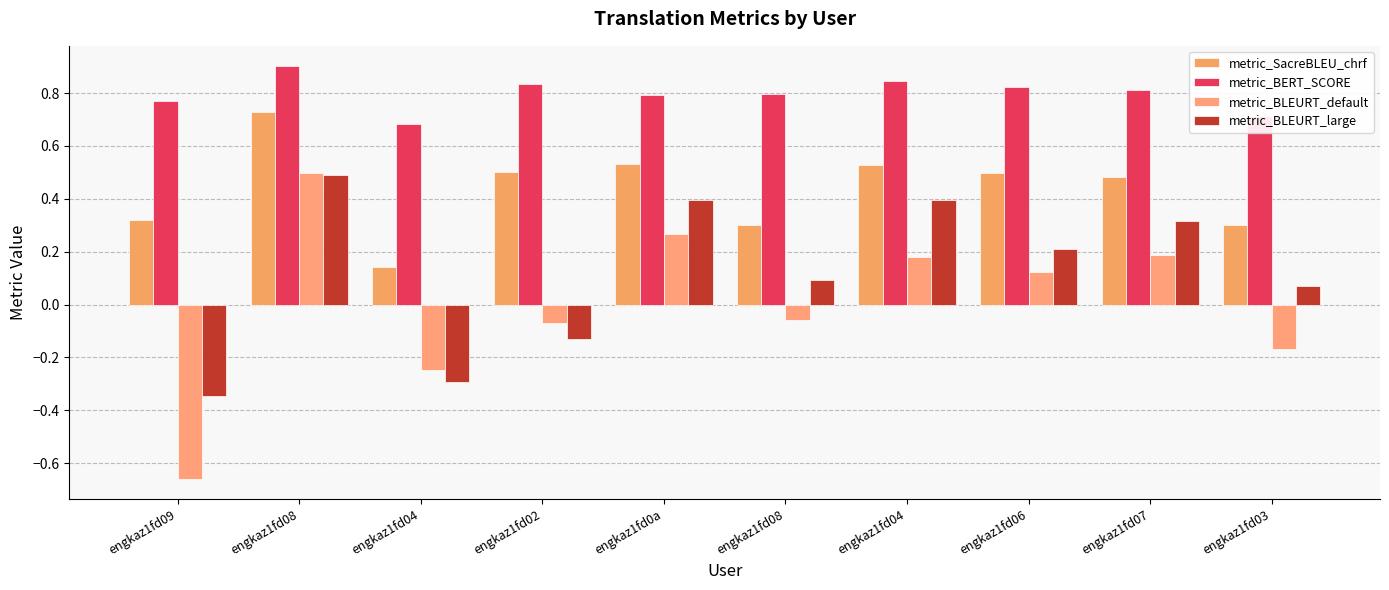

Rank the categories by metric_SacreBLEU_chrf value from highest to lowest.

engkaz1fd08, engkaz1fd0a, engkaz1fd04, engkaz1fd02, engkaz1fd06, engkaz1fd07, engkaz1fd09, engkaz1fd03, engkaz1fd08, engkaz1fd04